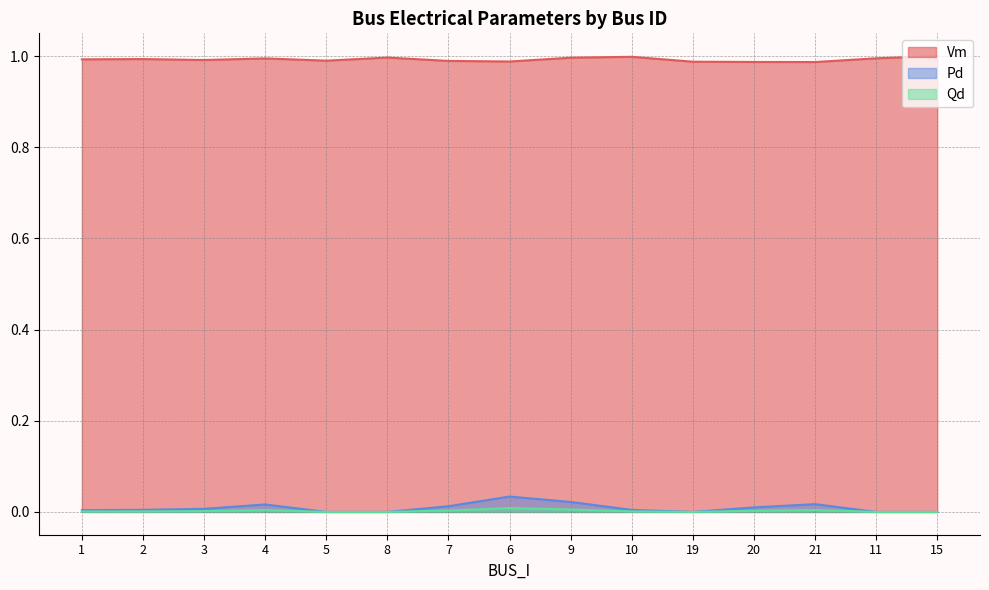

What position from the left is 11?

14